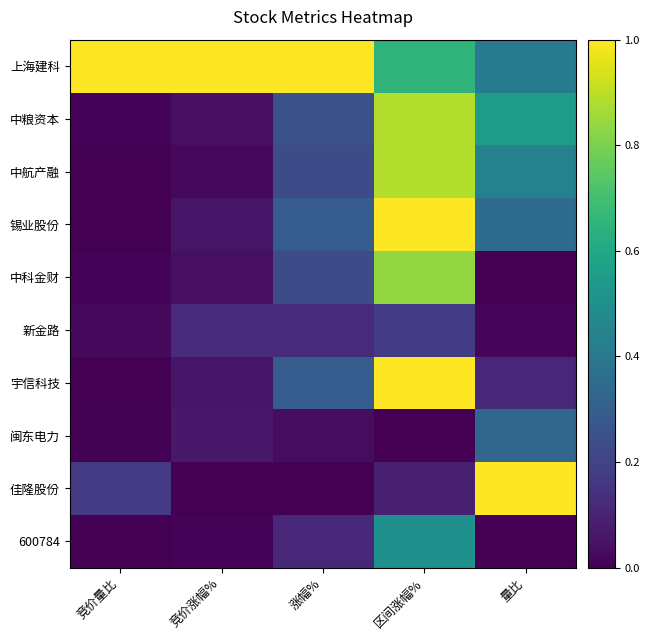

True or false: 锡业股份 has a value of 0.3 at 涨幅%.

True